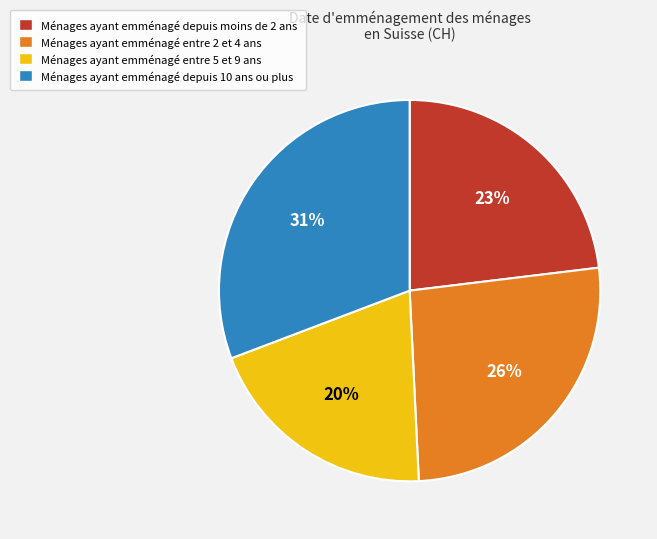

Combined, do Ménages ayant emménagé entre 2 et 4 ans and Ménages ayant emménagé depuis moins de 2 ans account for over 50%?

No